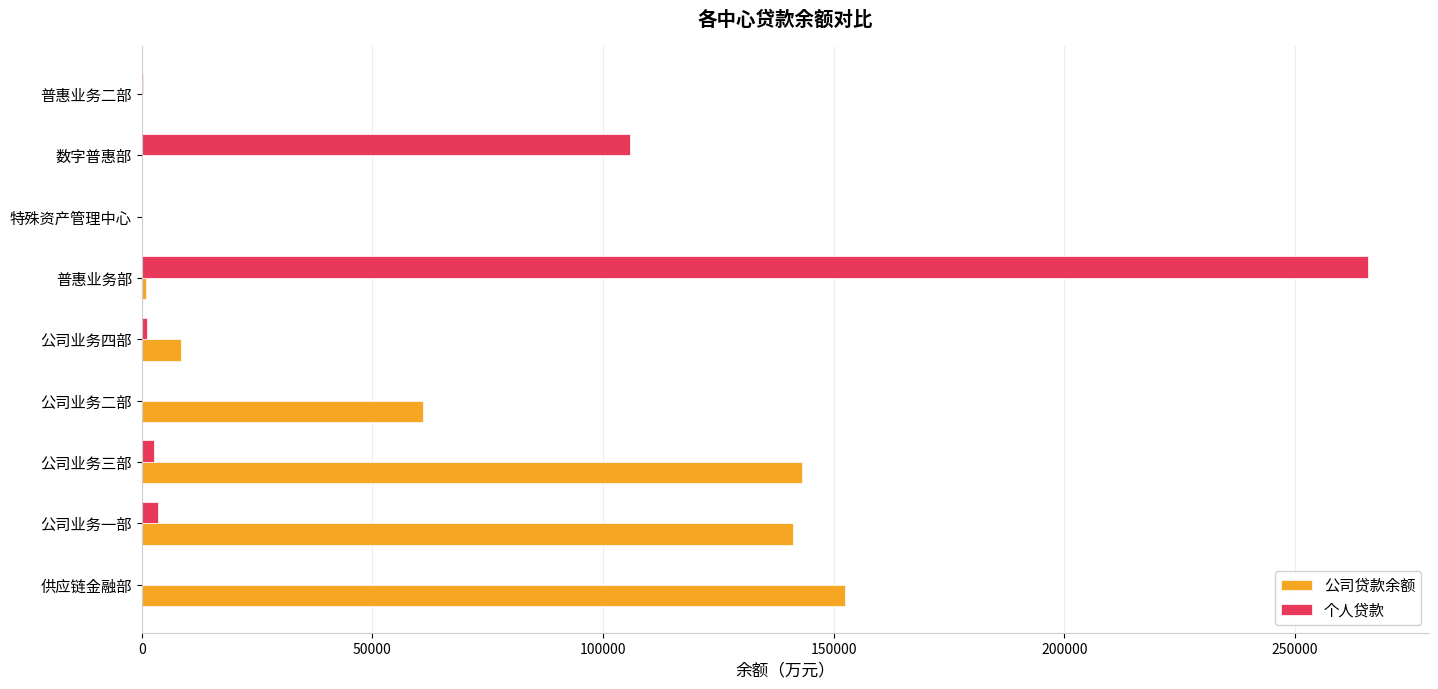

Which series changed the most between 公司业务一部 and 数字普惠部?

公司贷款余额